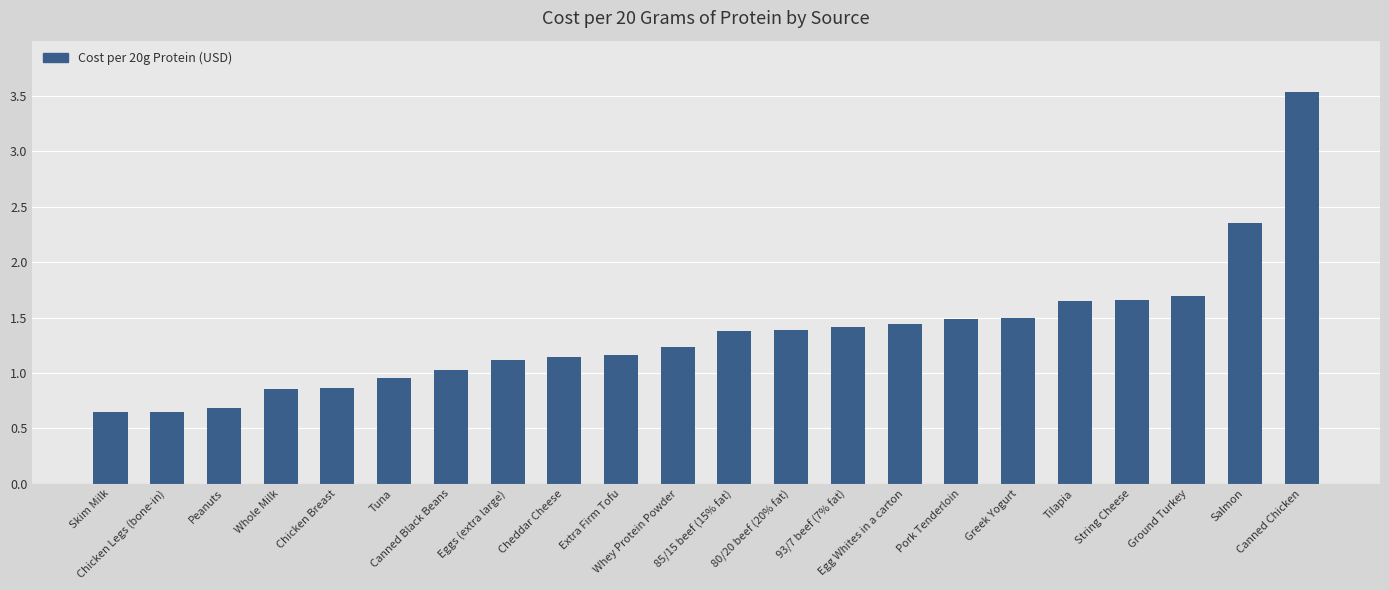

What is the difference between the maximum and minimum values?

2.9